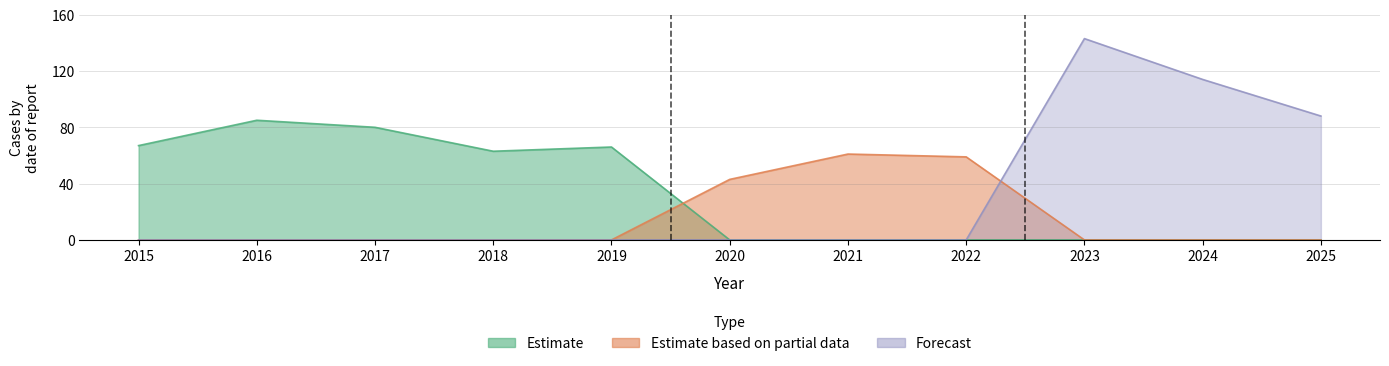

Reading left to right, transcribe all the data shown in this chart.

Estimate: 67	85	80	63	66	0	0	0	0	0	0
Estimate based on partial data: 0	0	0	0	0	43	61	59	0	0	0
Forecast: 0	0	0	0	0	0	0	0	143	114	88